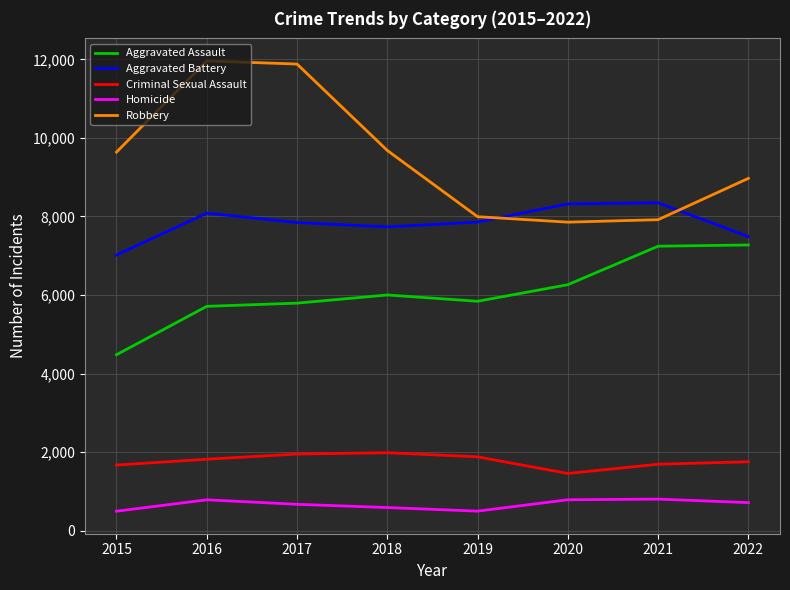

What is the difference between the maximum and minimum values in the Homicide series?

308